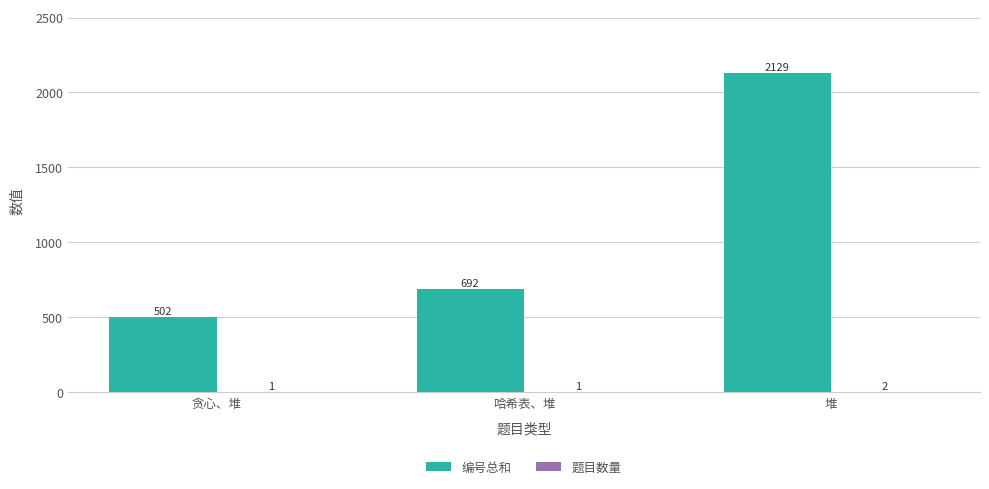

What is the sum of all 编号总和 values?

3323